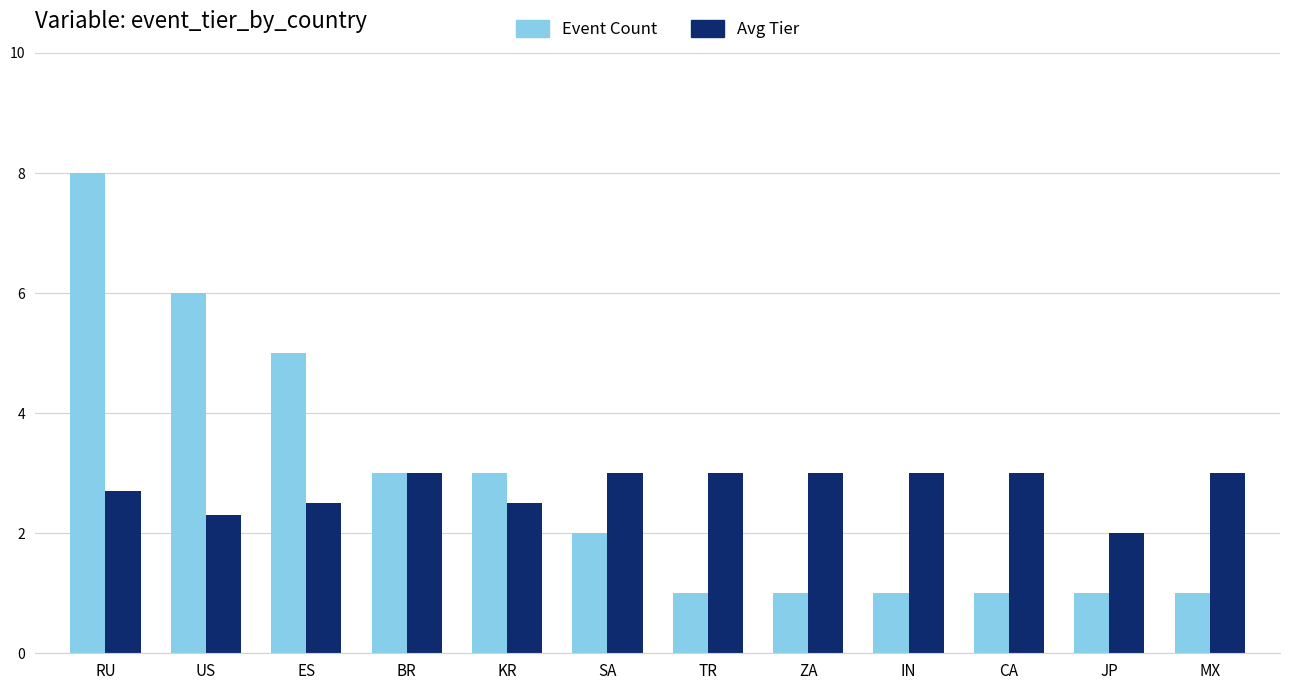

Rank the series by their maximum value, from lowest to highest.

Avg Tier, Event Count